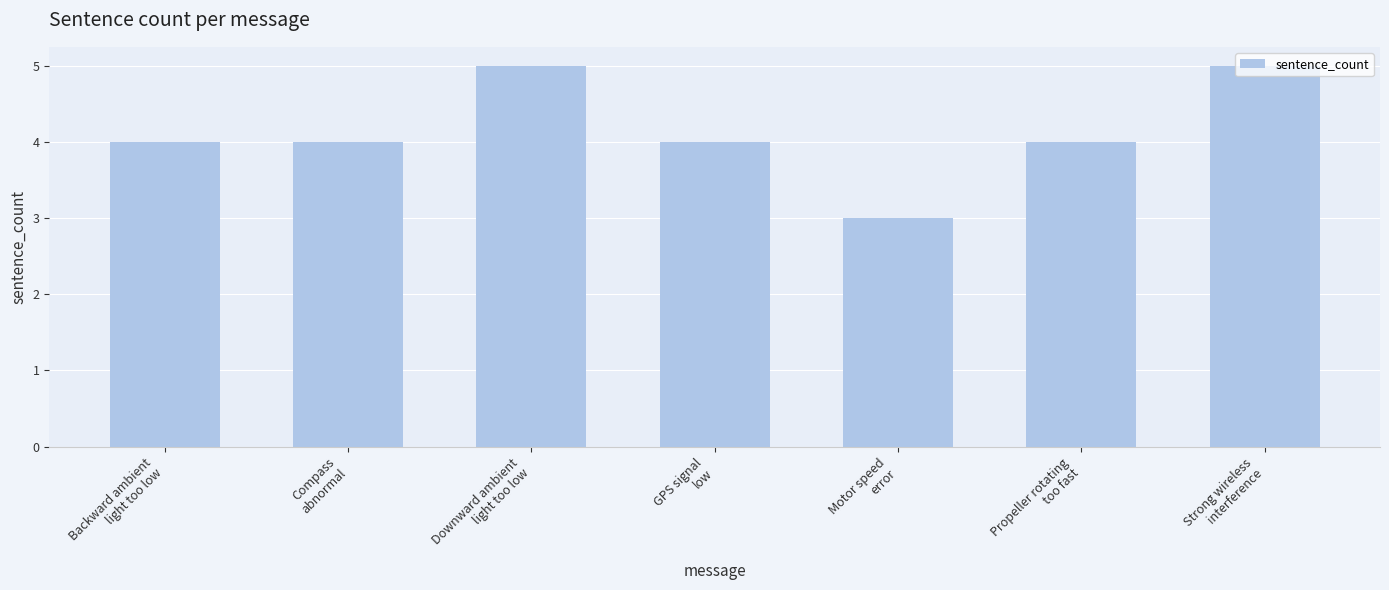

What is the maximum value shown in the chart?

5